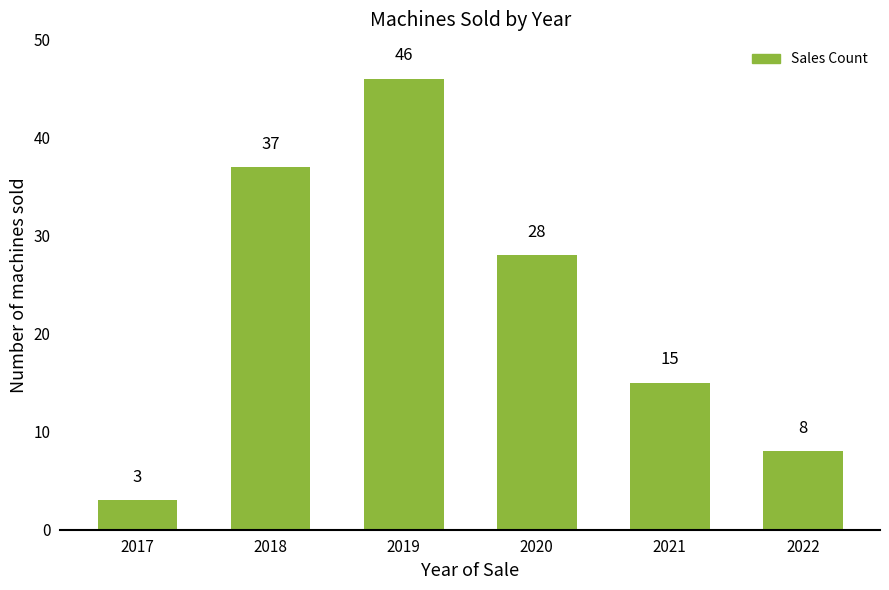

What is the sum of the values at 2018 and 2021?

52